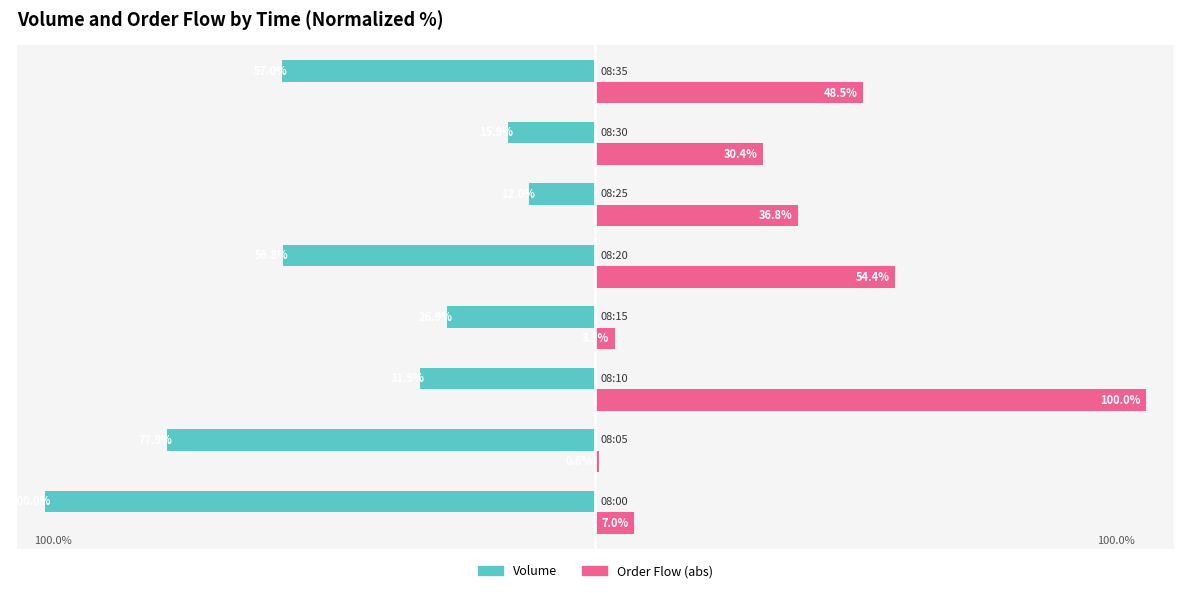

Which series has the largest total across all categories?

Order Flow (abs)